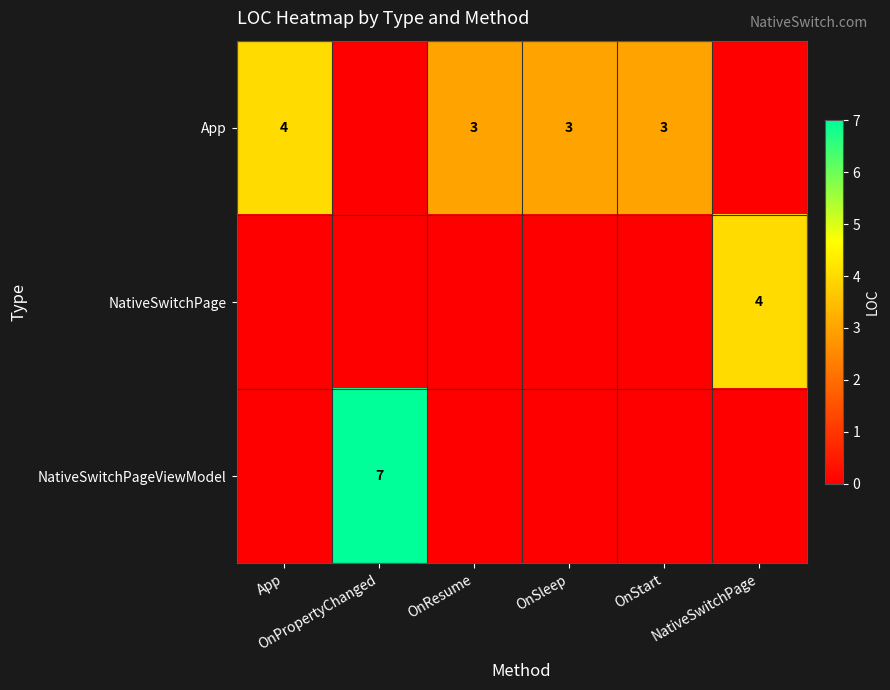

Count the number of data series in this chart.

3